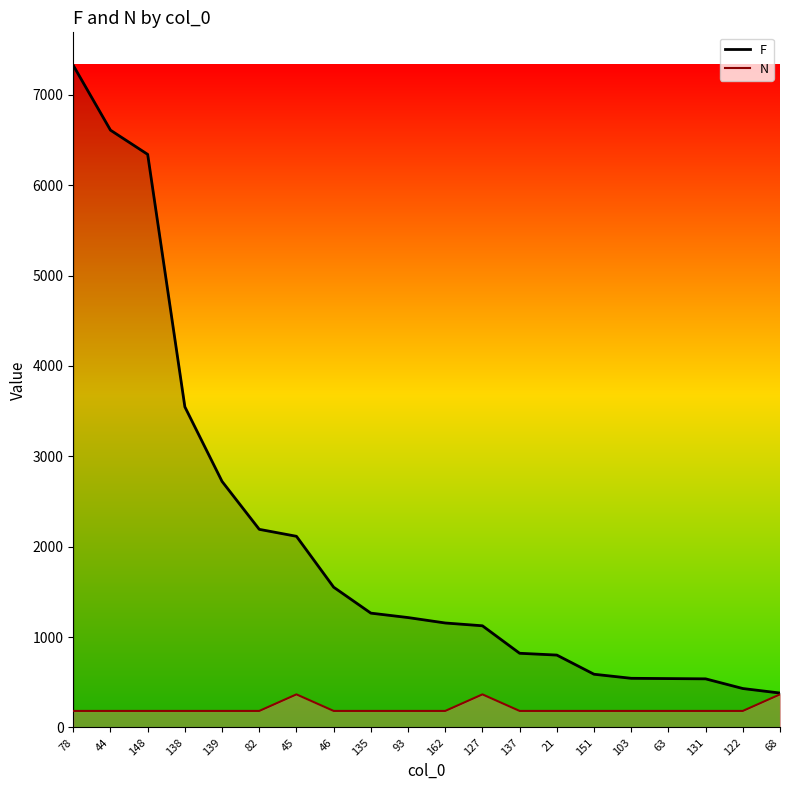

Which series has the widest spread of values?

F